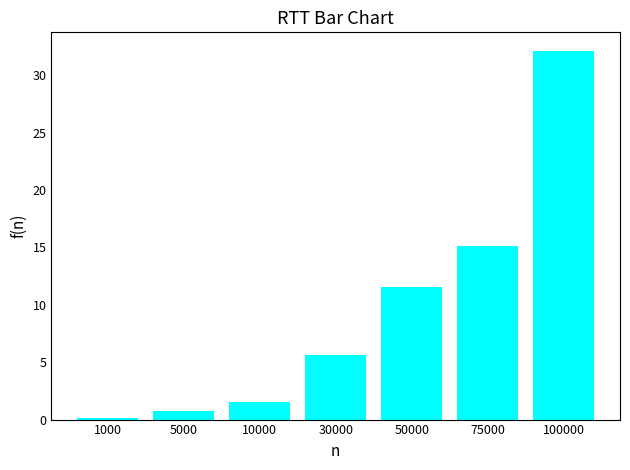

Does the chart contain stacked bars?

No